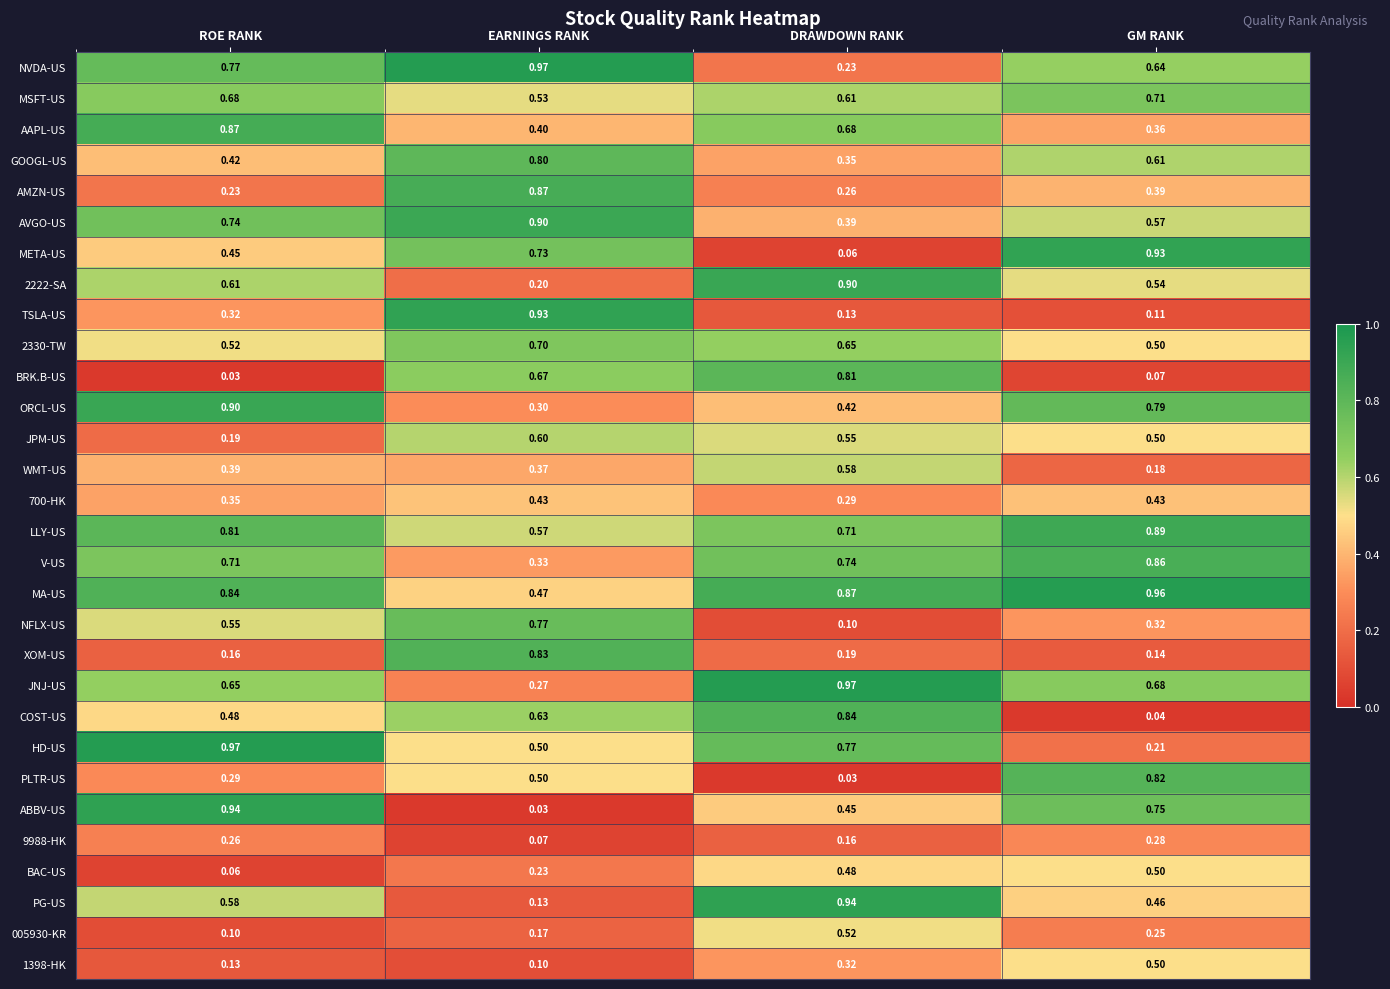

Which series has the largest range (max minus min)?

ABBV-US